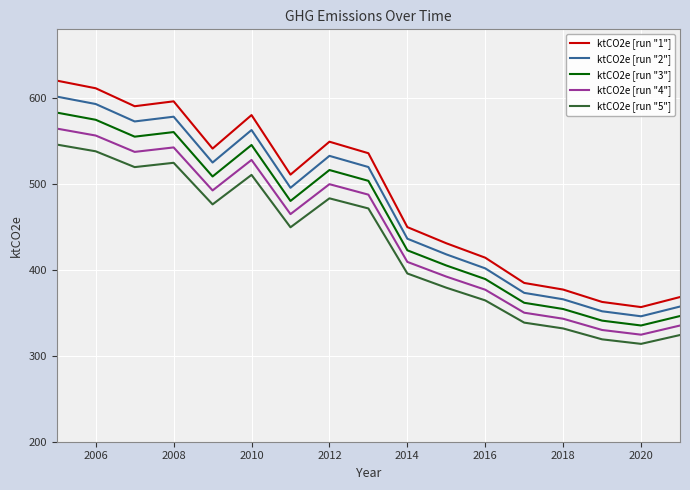

How many lines are shown in the chart?

5